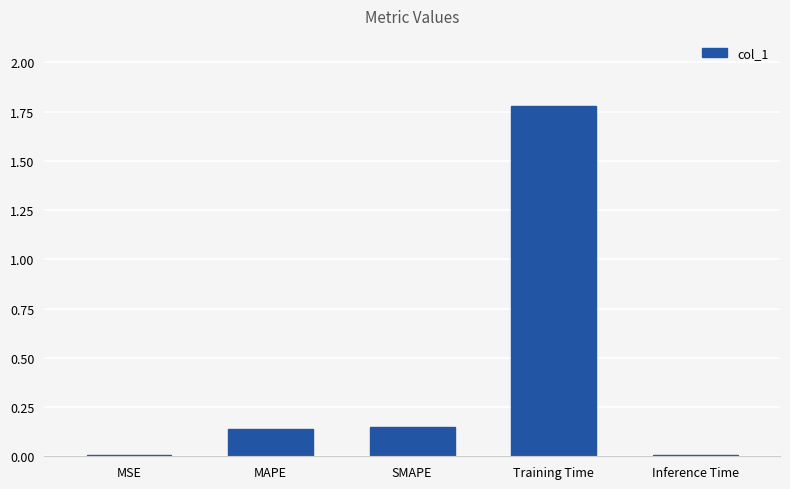

Between Training Time and Inference Time, which is larger?

Training Time